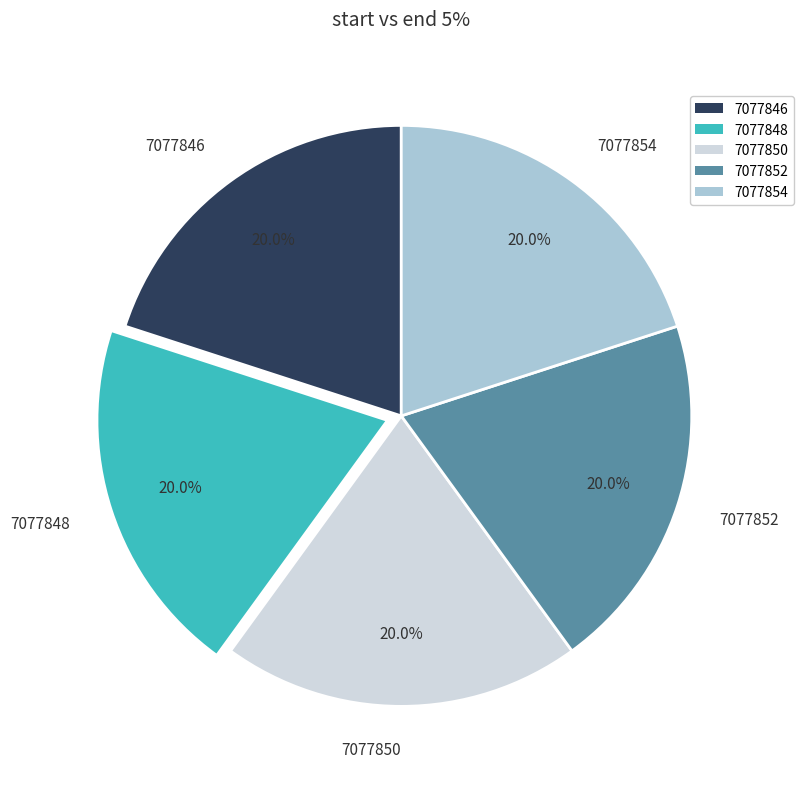

To the nearest percent, what percentage of the pie is 7077850?

20%